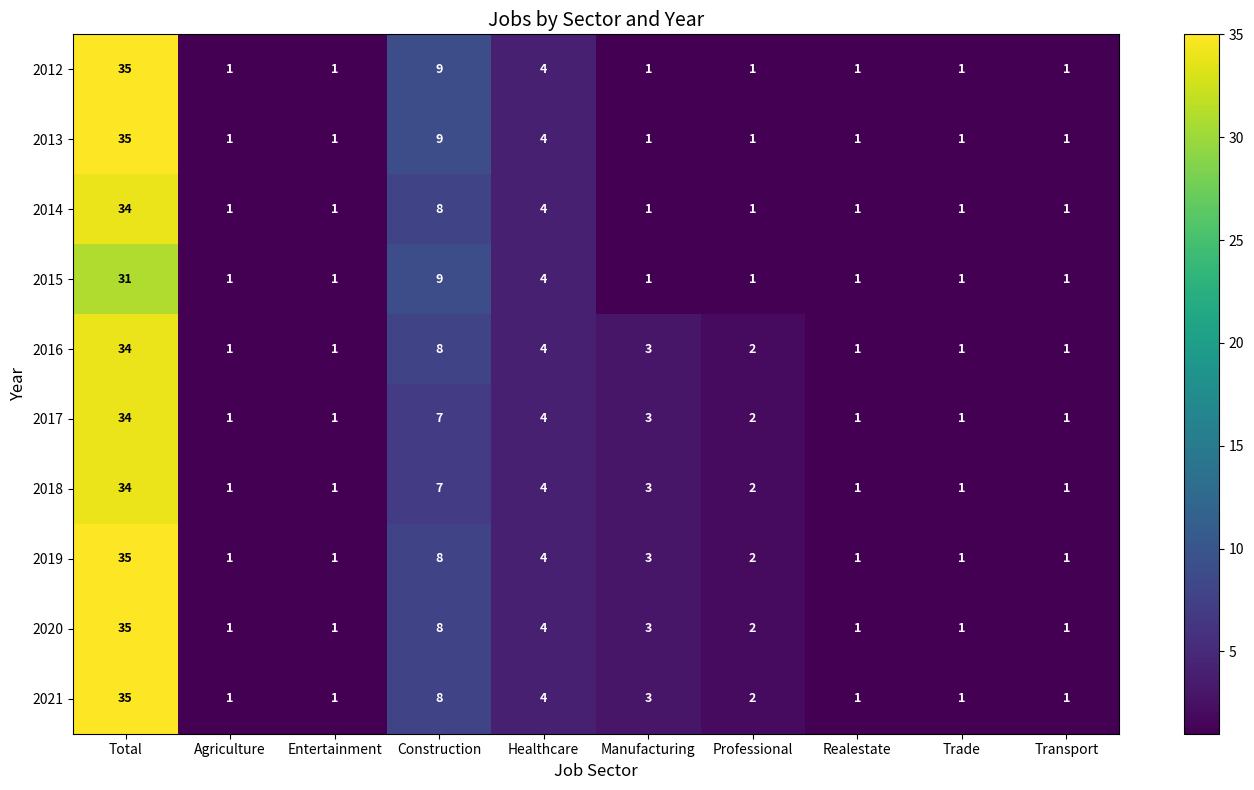

What is the sum of the 2019 values at Construction and Entertainment?

9